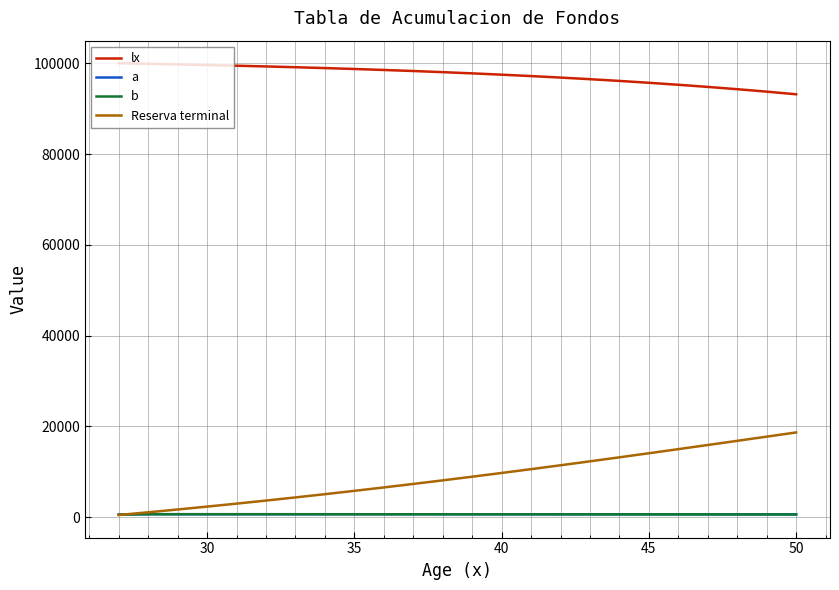

What are all the series names shown in the legend?

lx, a, b, Reserva terminal